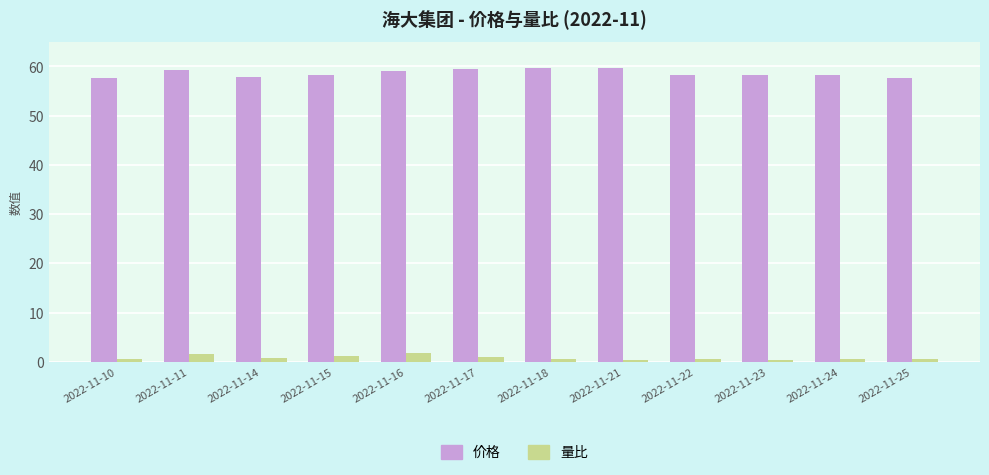

What is the minimum value for 价格?

57.7